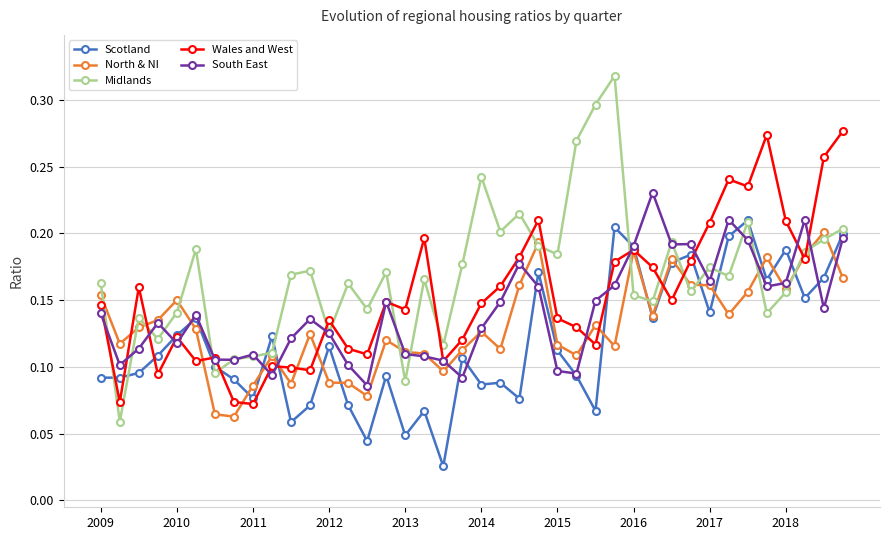

Rank the series by their average value, from highest to lowest.

Midlands, Wales and West, South East, North & NI, Scotland